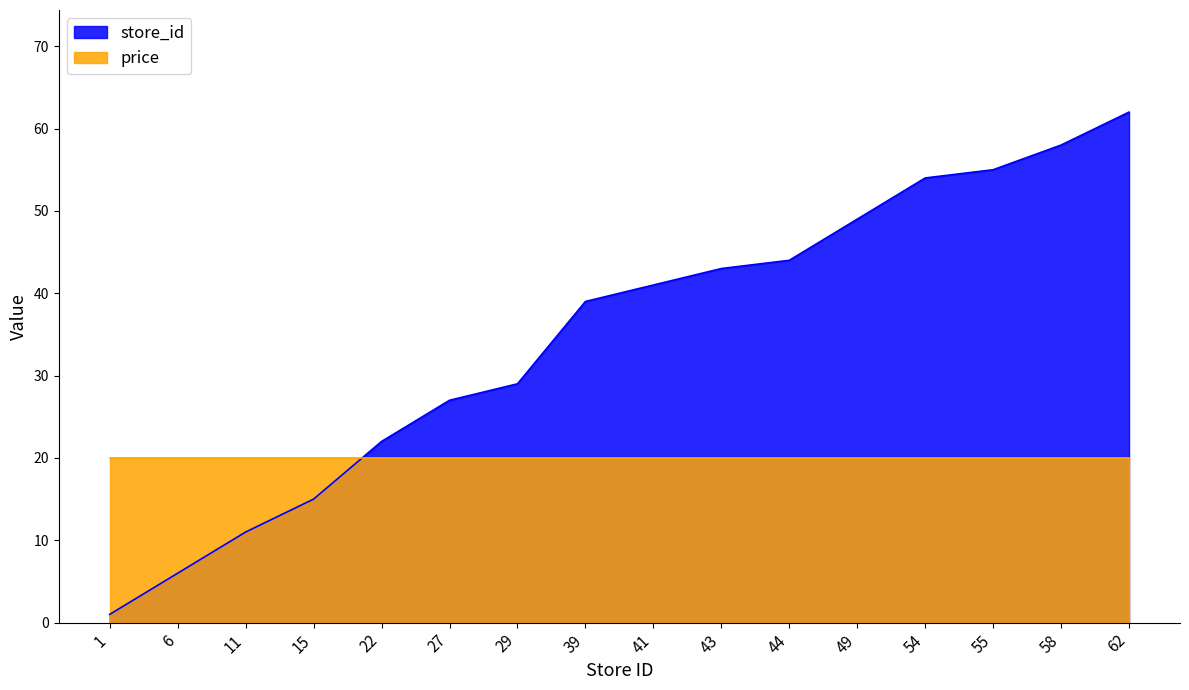

Reading left to right, transcribe all the data shown in this chart.

1	6	11	15	22	27	29	39	41	43	44	49	54	55	58	62